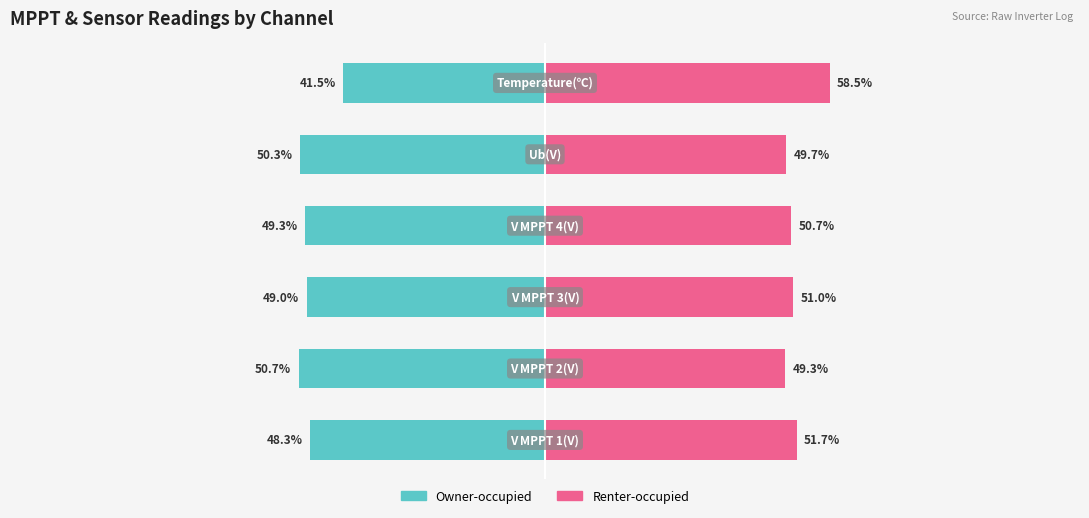

Reading left to right, list all the values displayed in this chart.

Owner-occupied: 0=-48.3	1=-50.7	2=-49.0	3=-49.3	4=-50.3	5=-41.5
Renter-occupied: 0=51.7	1=49.3	2=51.0	3=50.7	4=49.7	5=58.5